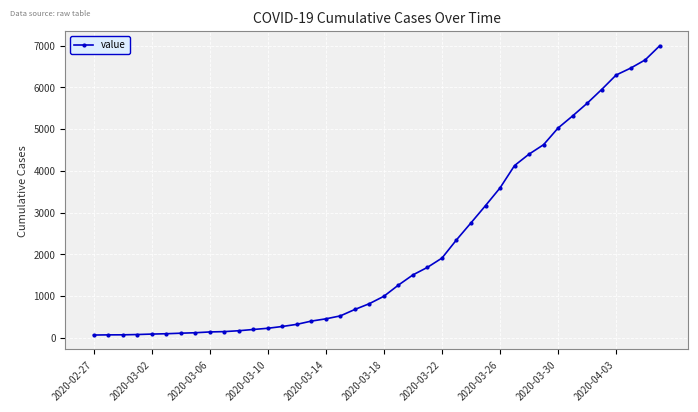

What is the average value?

2142